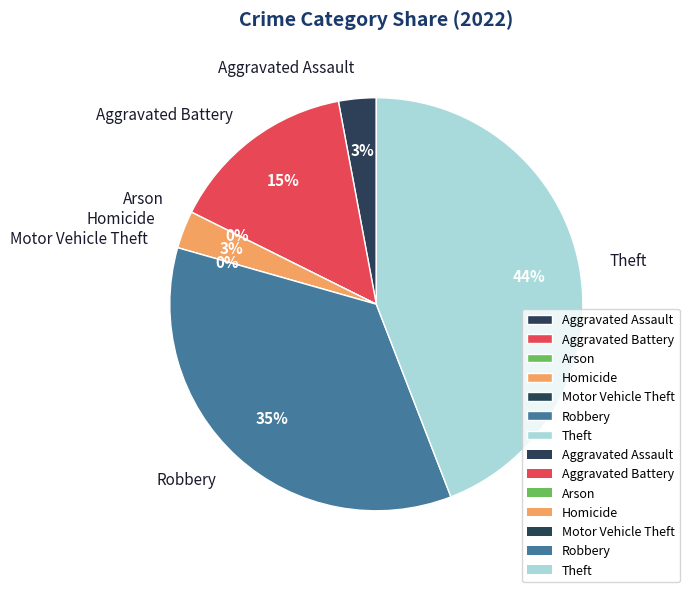

How many slices are in this pie chart?

7